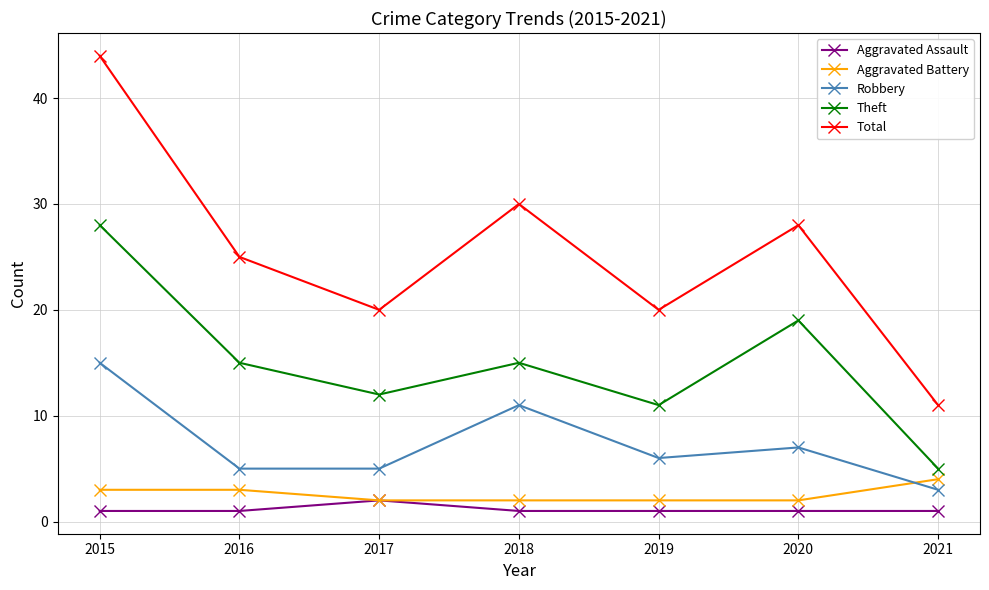

Reading right to left, transcribe all the data shown in this chart.

Aggravated Assault: 2021=1	2020=1	2019=1	2018=1	2017=2	2016=1	2015=1
Aggravated Battery: 2021=4	2020=2	2019=2	2018=2	2017=2	2016=3	2015=3
Robbery: 2021=3	2020=7	2019=6	2018=11	2017=5	2016=5	2015=15
Theft: 2021=5	2020=19	2019=11	2018=15	2017=12	2016=15	2015=28
Total: 2021=11	2020=28	2019=20	2018=30	2017=20	2016=25	2015=44